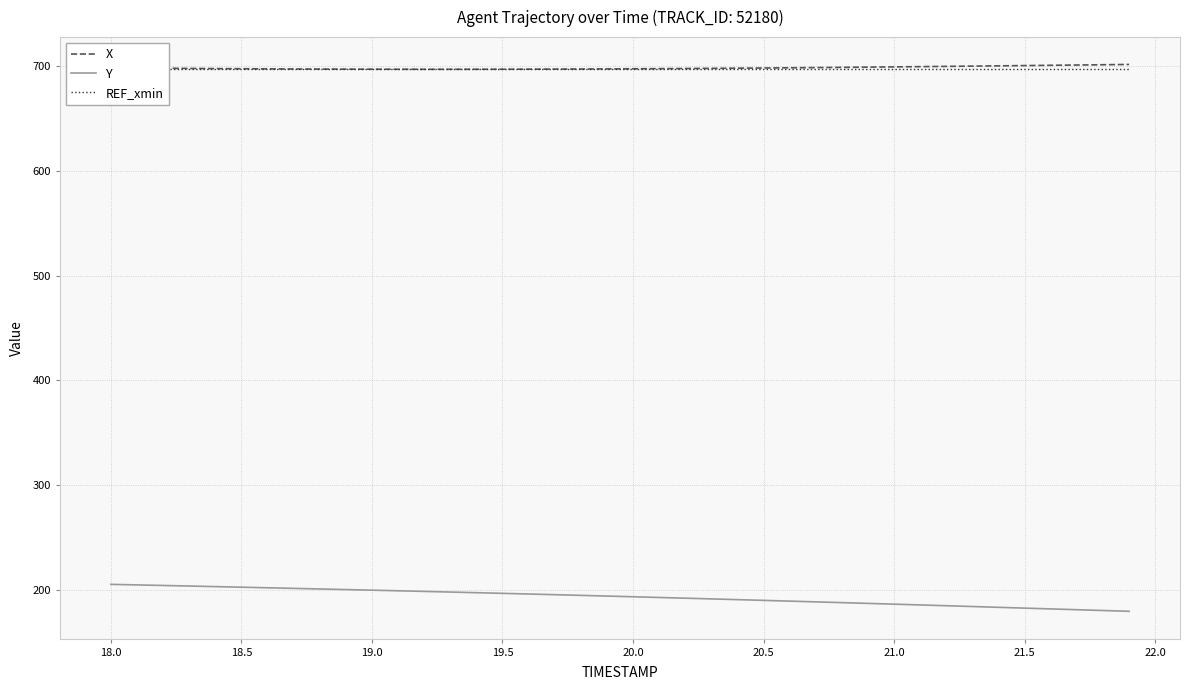

Count the number of categories in the chart.

40